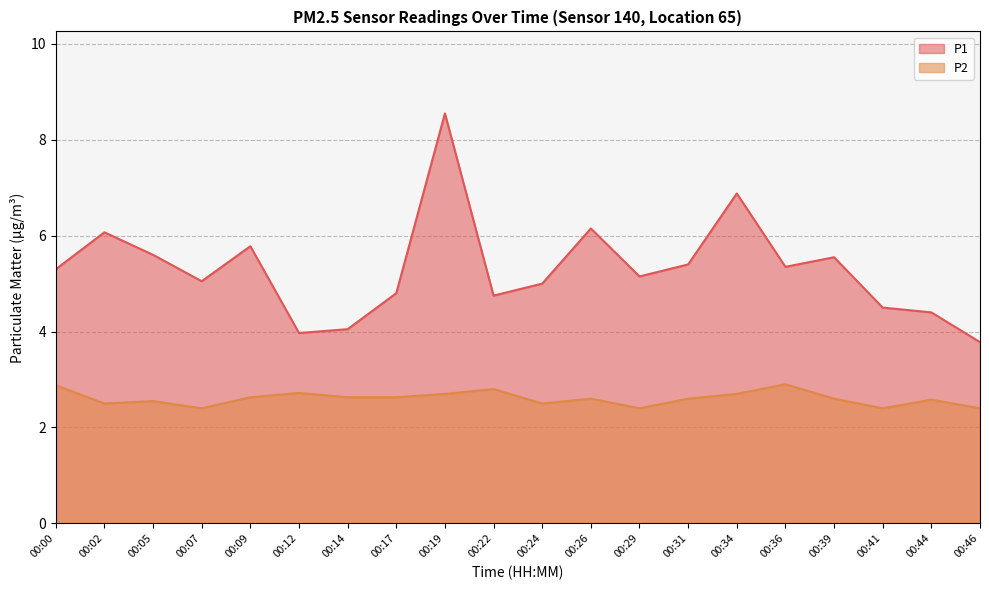

At 00:26, list the series in order from largest to smallest.

P1, P2